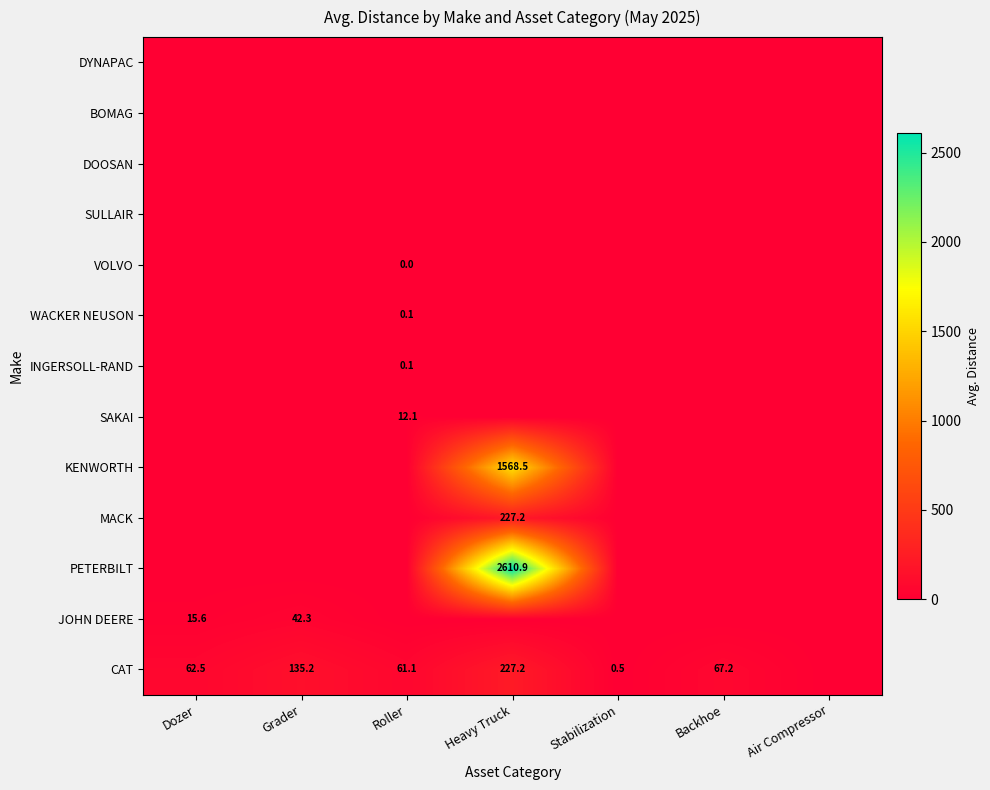

List the series in order of their peak value, lowest first.

SULLAIR, DOOSAN, BOMAG, DYNAPAC, VOLVO, INGERSOLL-RAND, WACKER NEUSON, SAKAI, JOHN DEERE, CAT, MACK, KENWORTH, PETERBILT